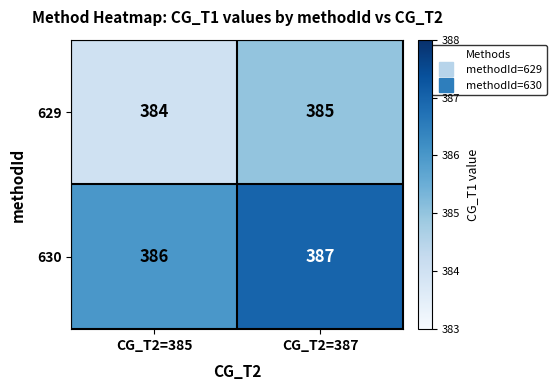

Is it true that 629 equals 166 at CG_T2=387?

False